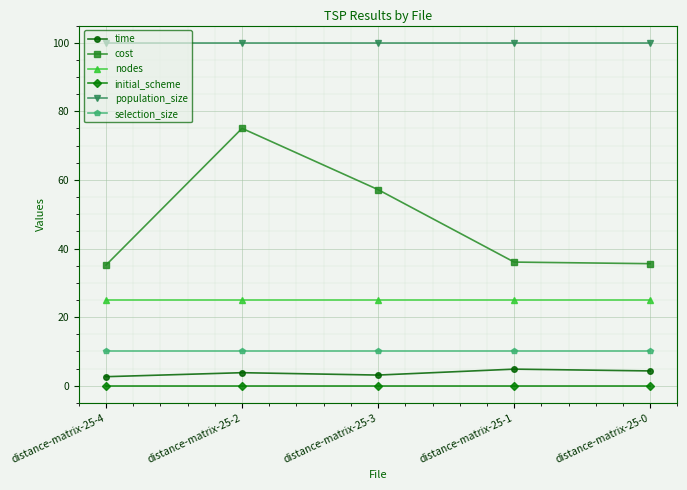

What is the approximate value of time at distance-matrix-25-4?

2.6